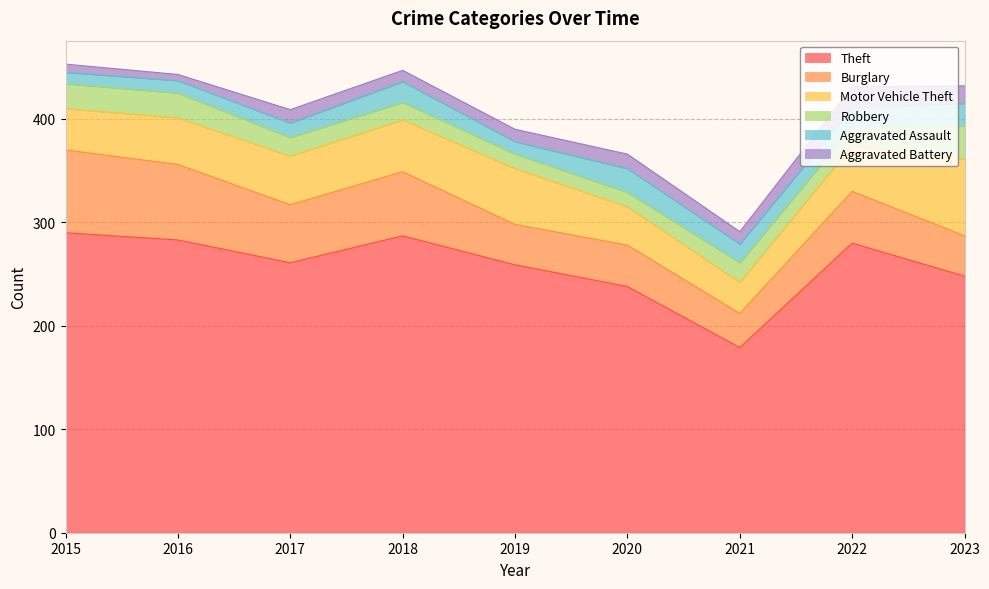

True or false: Theft and Motor Vehicle Theft cross at least once.

False